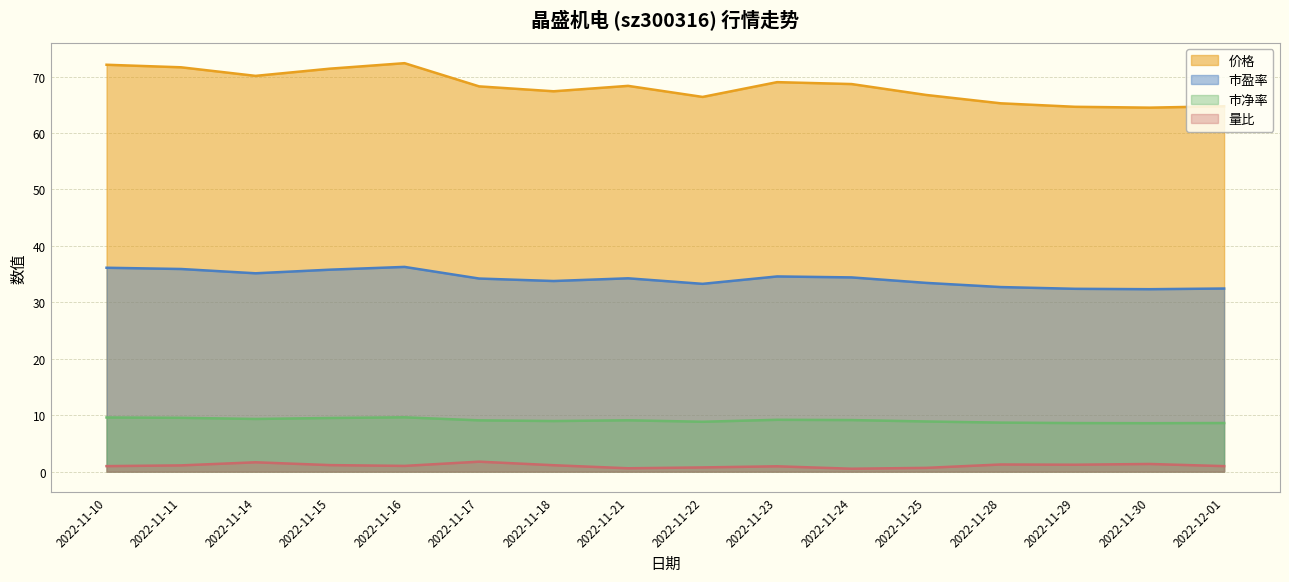

What are all the series names shown in the legend?

价格, 市盈率, 市净率, 量比